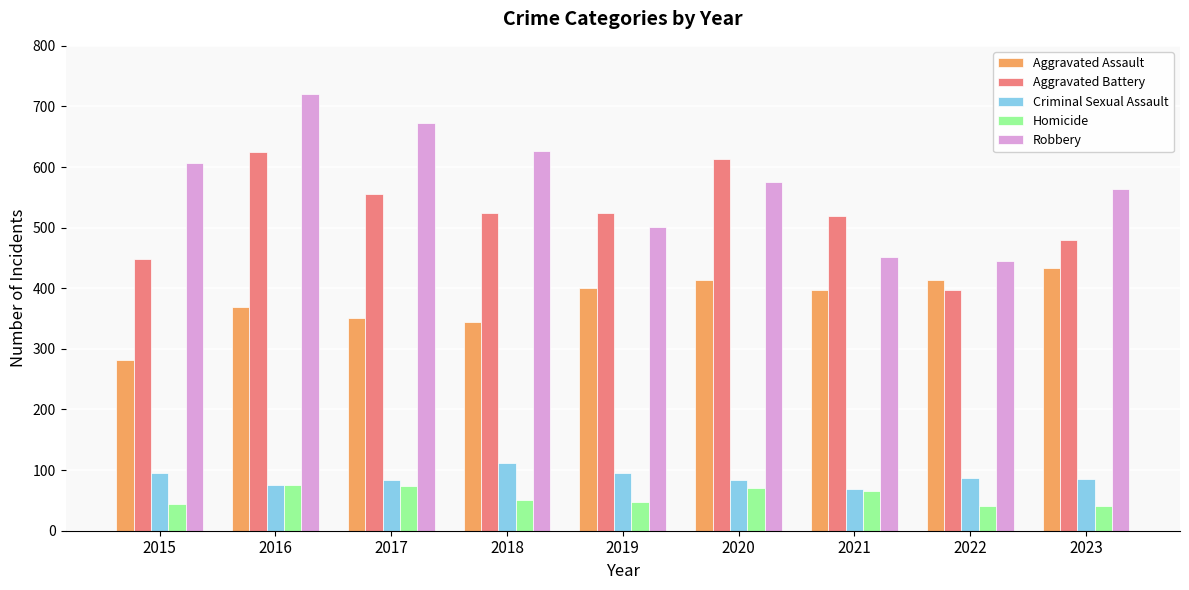

True or false: Criminal Sexual Assault has a value of 87 at 2022.

True